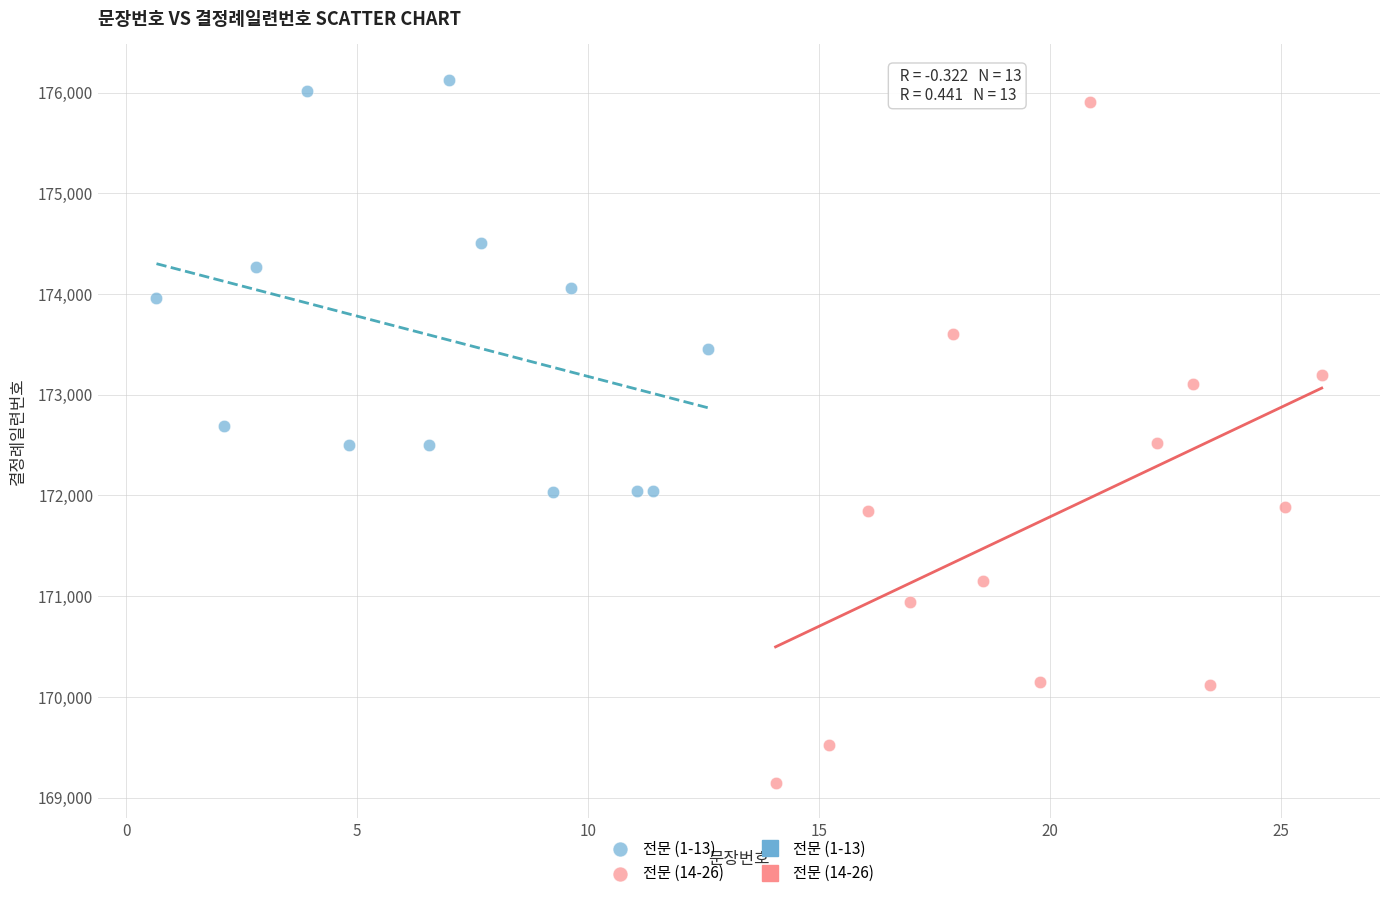

Which series contains the lowest Y value?

전문 (14-26)